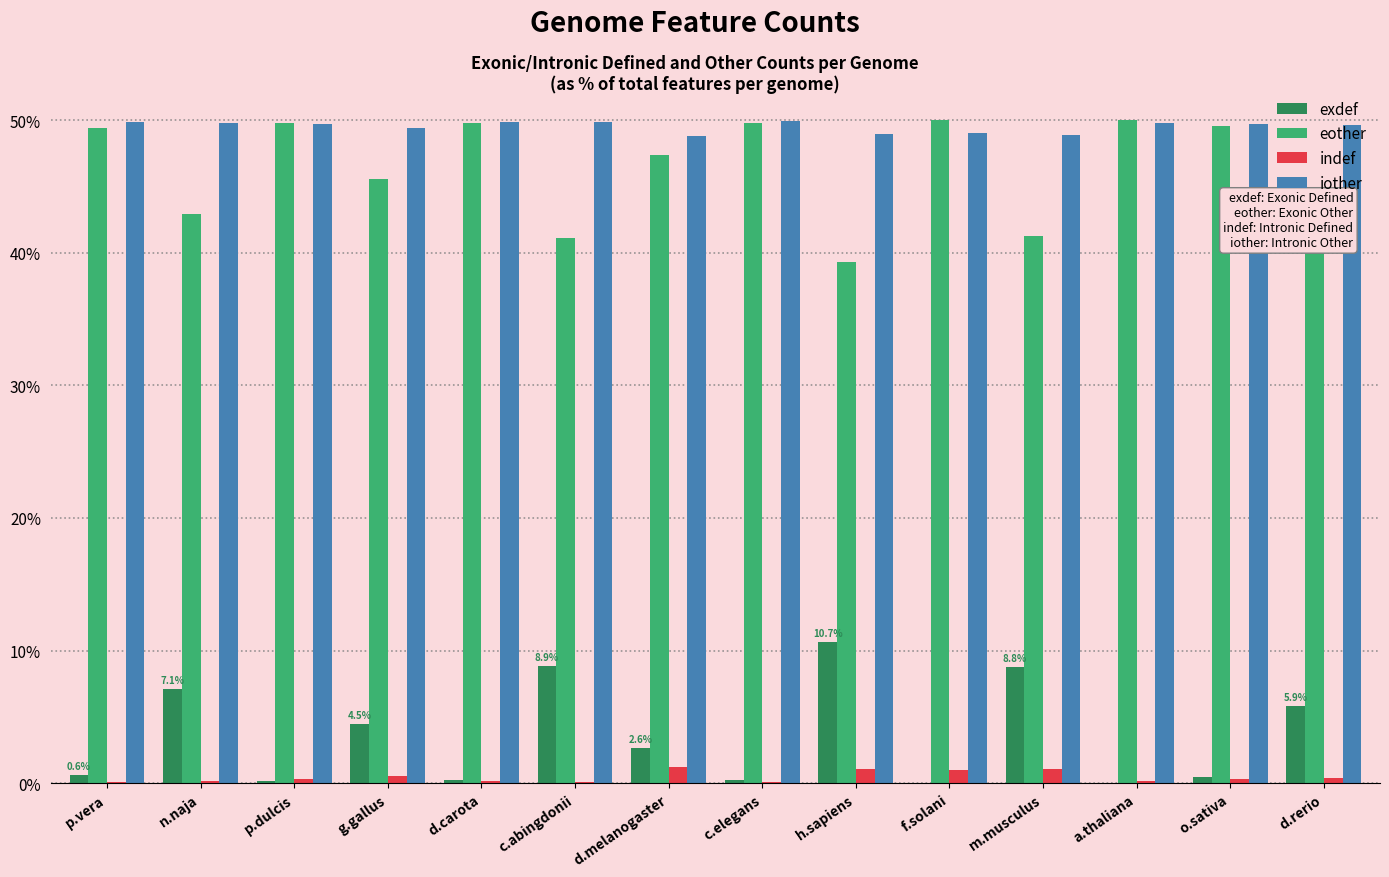

Are the bars grouped side by side (vs. stacked)?

Yes